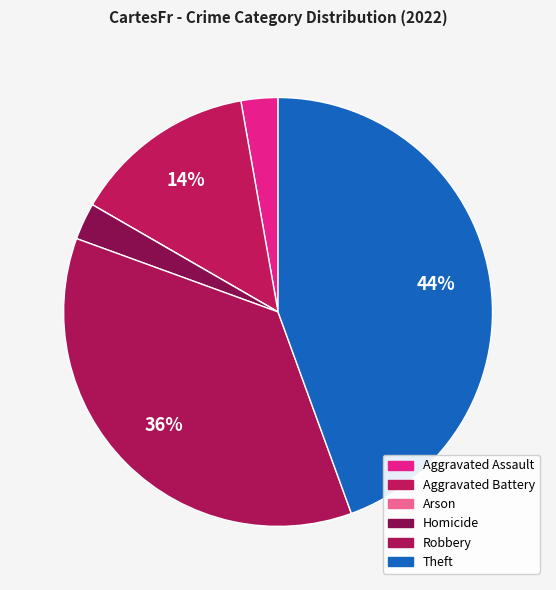

What is the ratio of the value at Robbery to the value at Aggravated Battery?

2.6